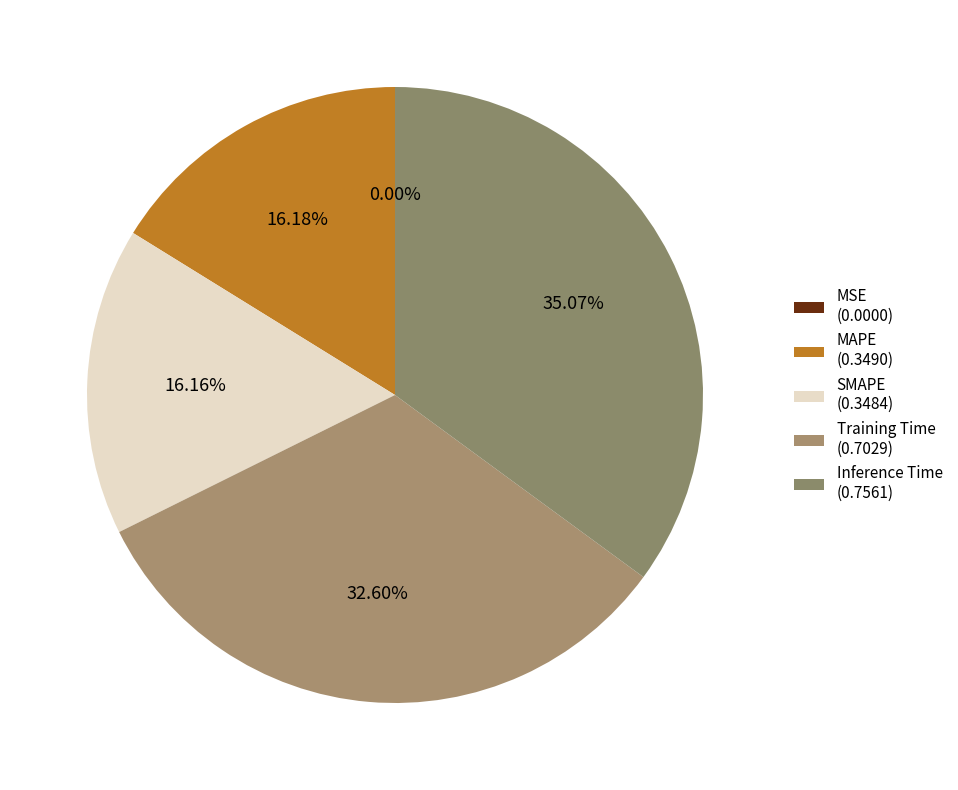

Is the sum of SMAPE and Training Time greater than half?

No